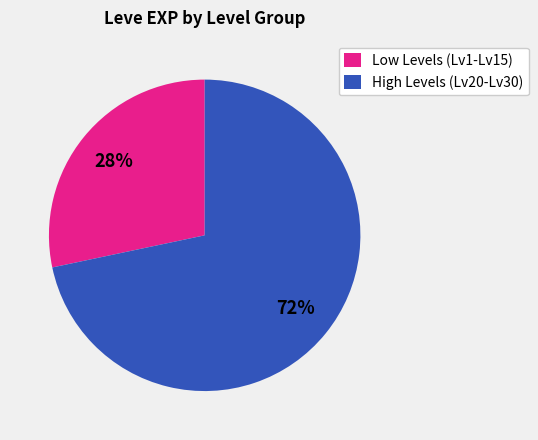

Between Low Levels (Lv1-Lv15) and High Levels (Lv20-Lv30), which is larger?

High Levels (Lv20-Lv30)